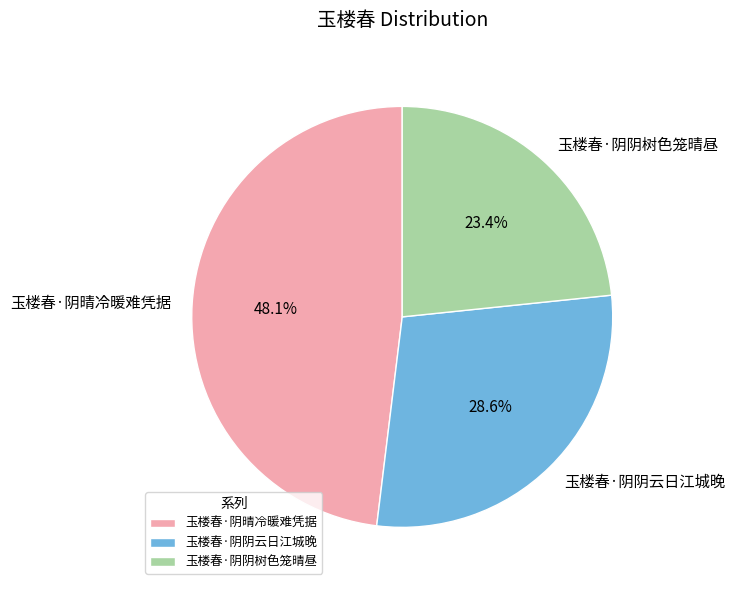

Rank the categories by value from lowest to highest.

玉楼春·阴阴树色笼晴昼, 玉楼春·阴阴云日江城晚, 玉楼春·阴晴冷暖难凭据